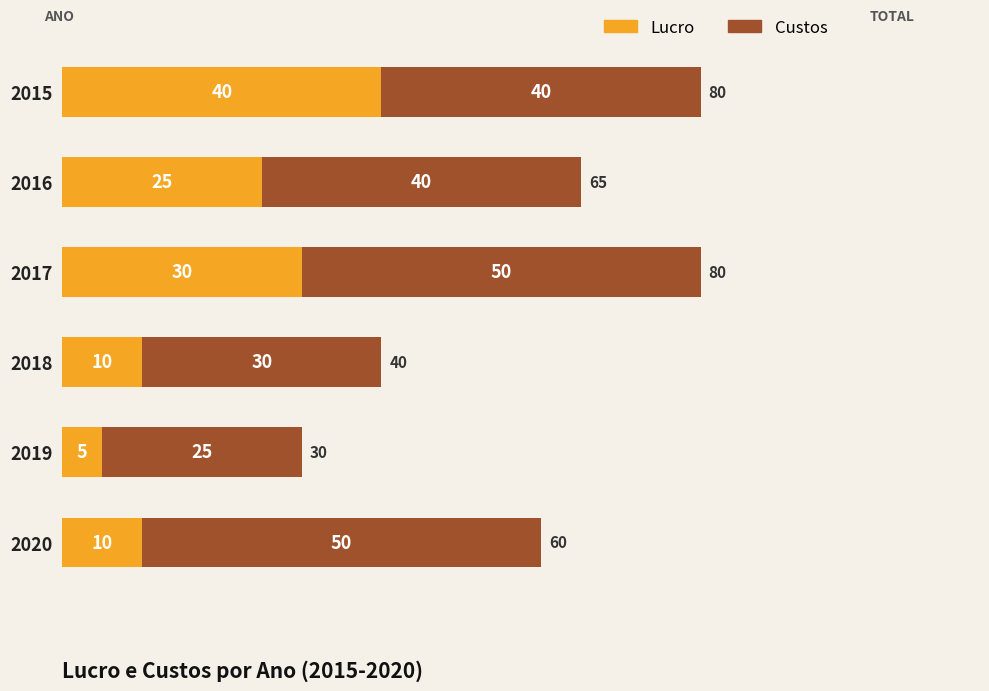

What is the total value across all series at 2016?

65